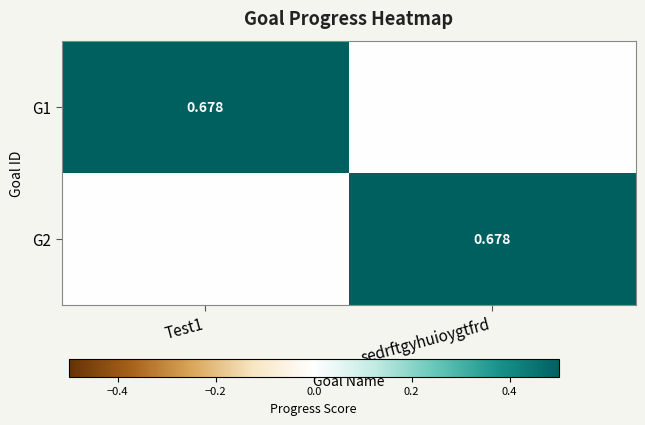

What is the total value across all series at Test1?

0.7